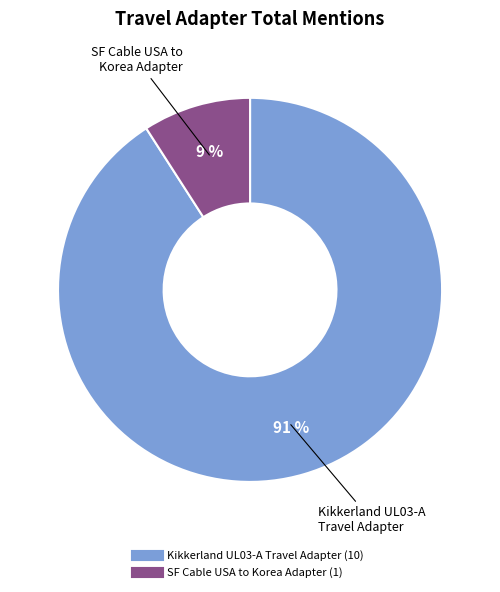

How many segments does this pie chart have?

2